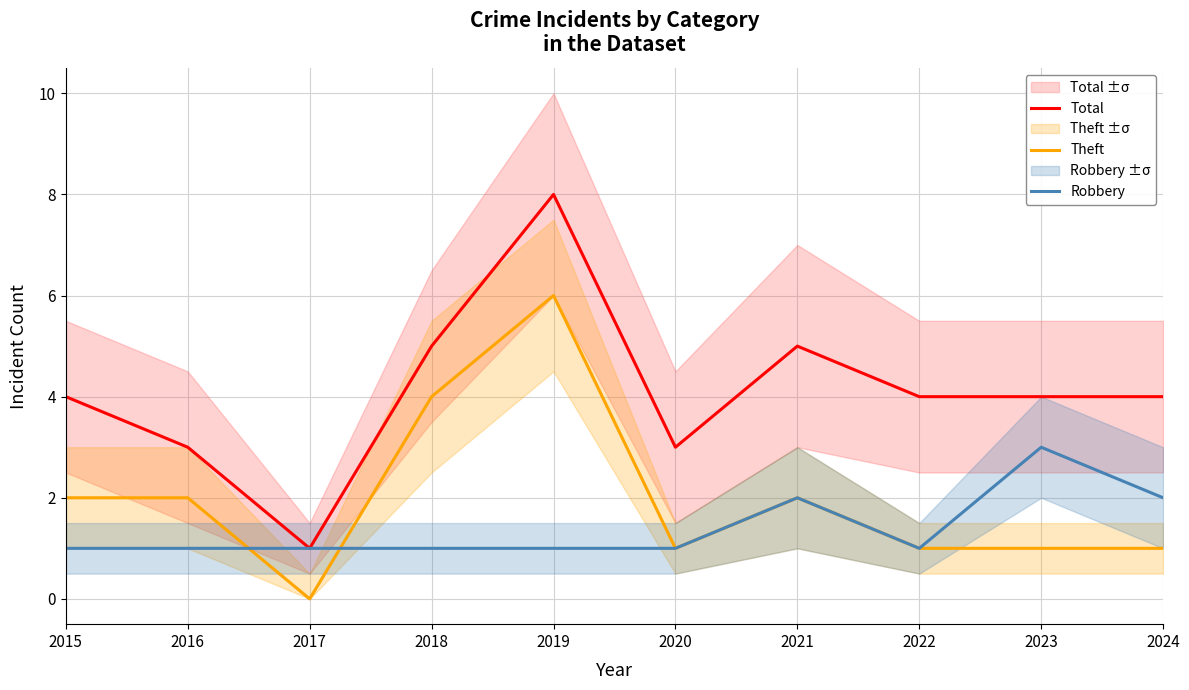

At how many categories does at least one series exceed 0?

10